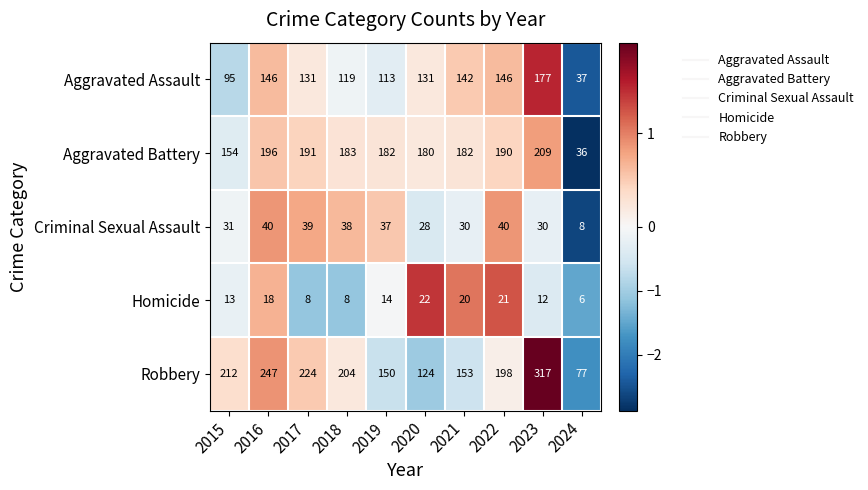

Rank the series at 2017 from highest to lowest value.

Robbery, Aggravated Battery, Aggravated Assault, Criminal Sexual Assault, Homicide